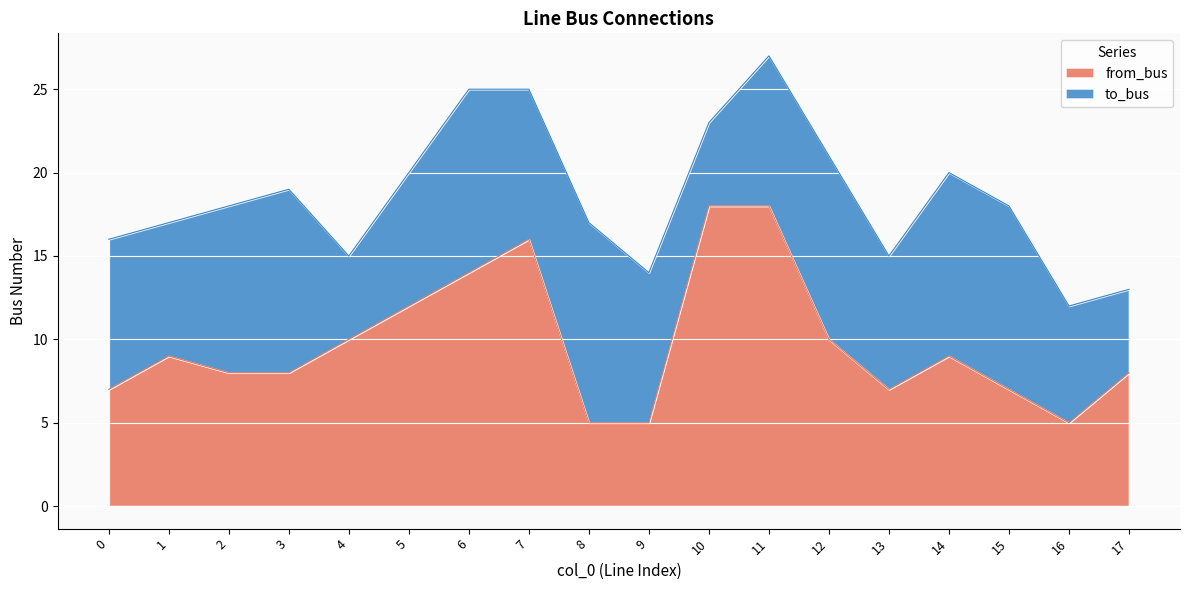

Count the number of categories in the chart.

18